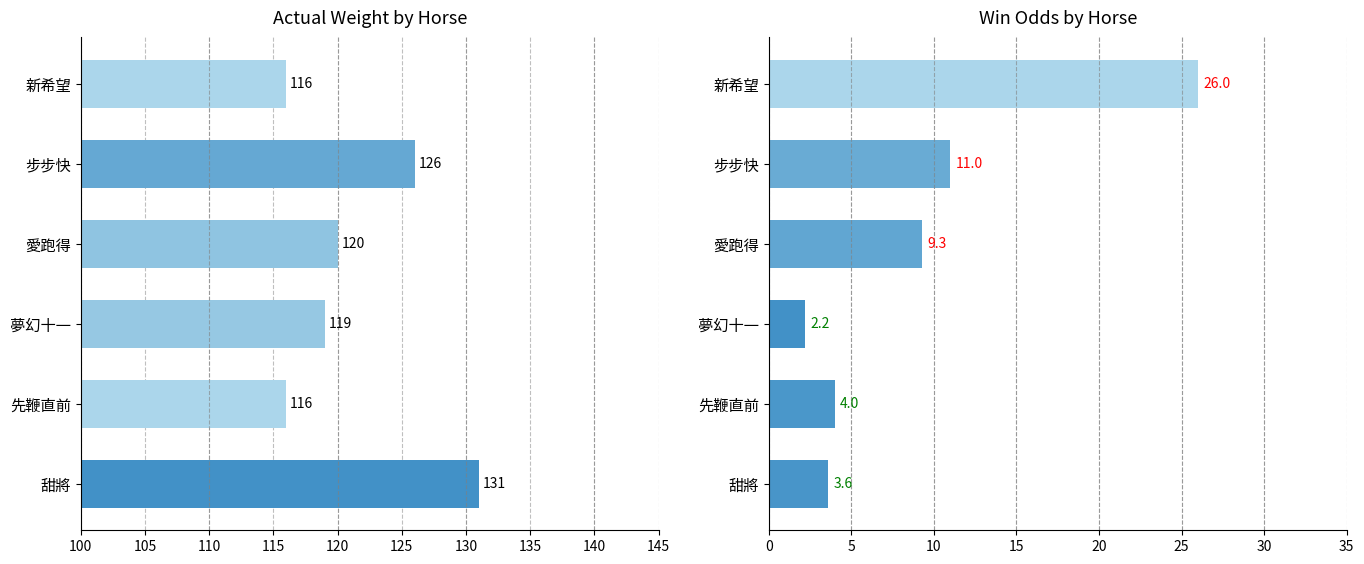

The ActualWt series shows 56.9 at 先鞭直前. True or false?

False